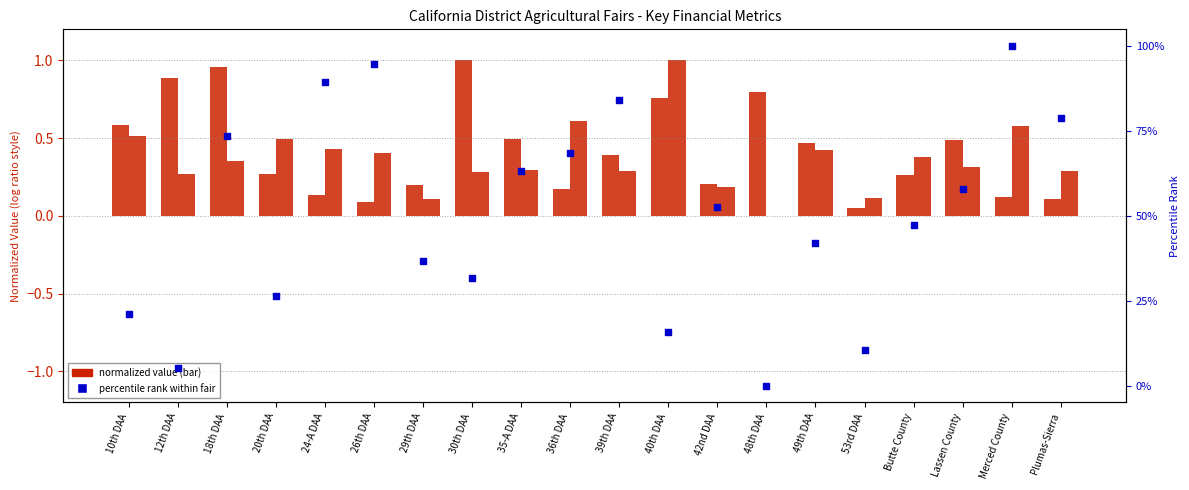

At how many categories does at least one series exceed 36?

13